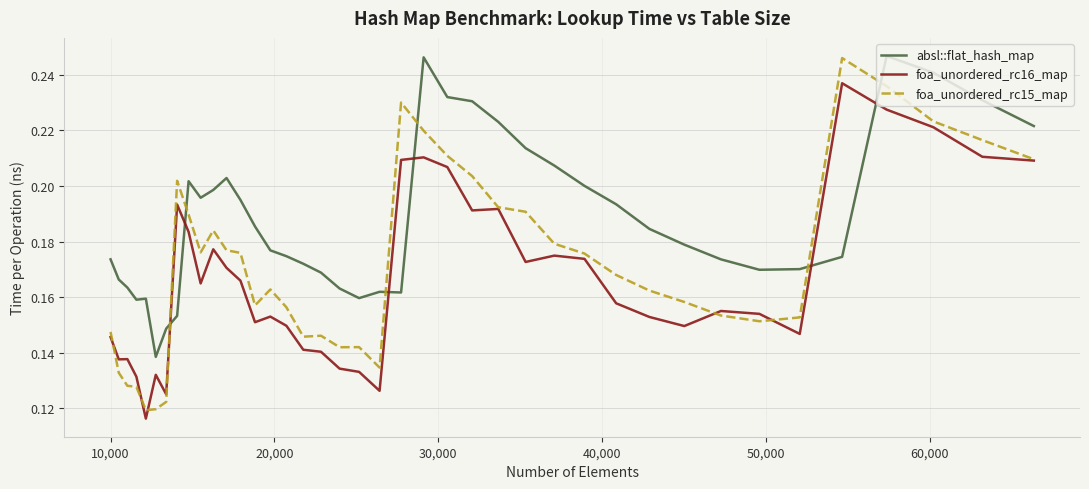

Which series has the largest total across all categories?

absl::flat_hash_map